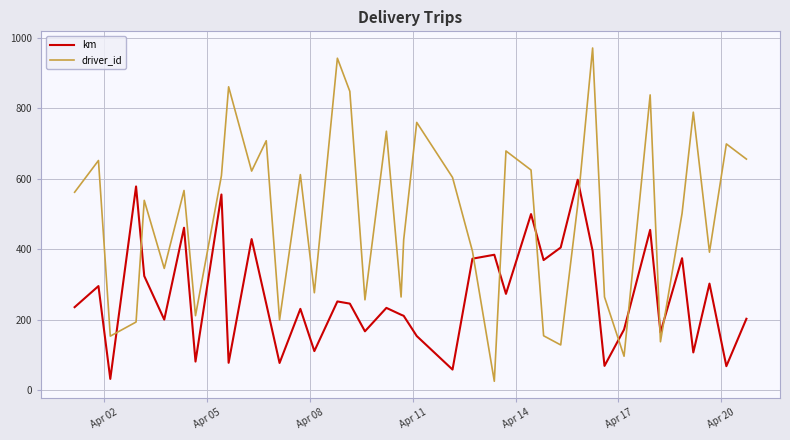

Which series has the largest total across all categories?

driver_id